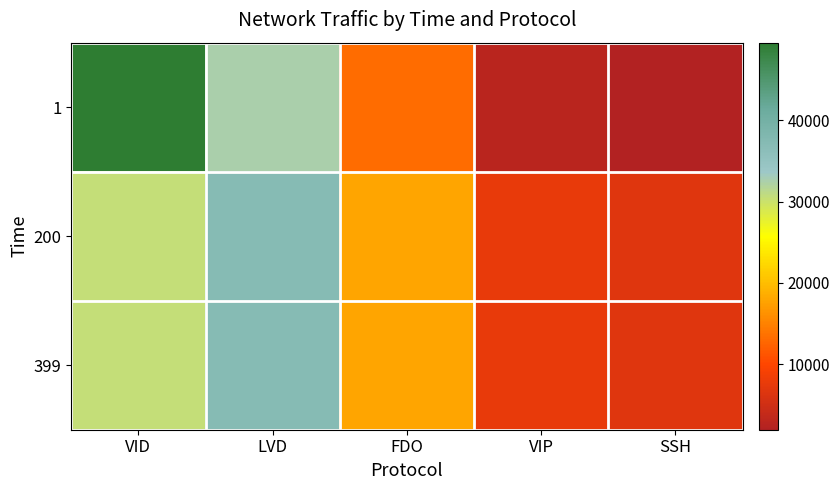

Rank the series by their maximum value, from lowest to highest.

200, 399, 1